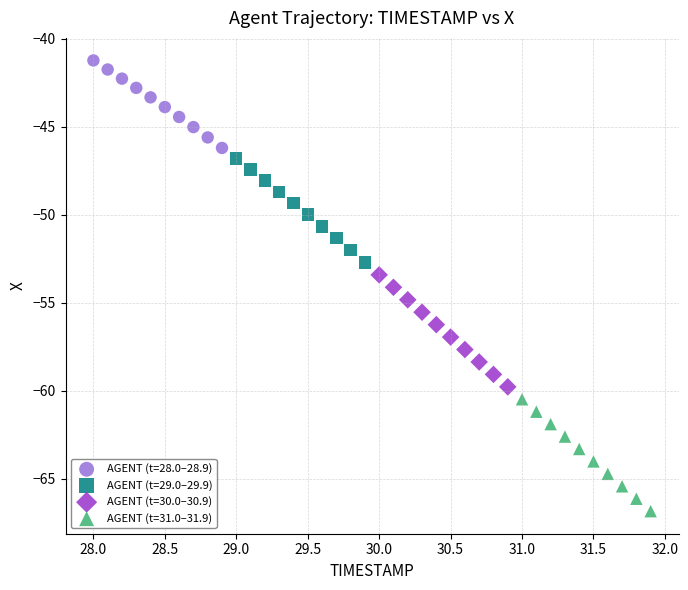

Which series has the widest spread of Y values?

AGENT (t=30.0–30.9)